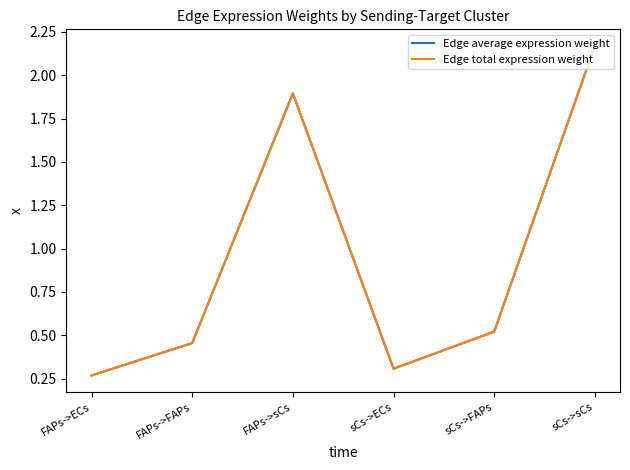

What position from the left is sCs->sCs?

6